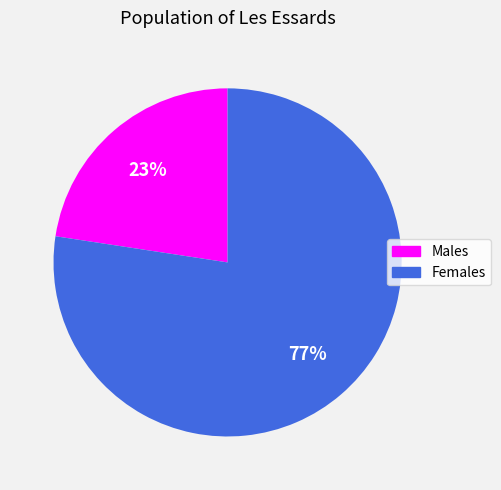

To the nearest percent, what portion does Males represent?

23%